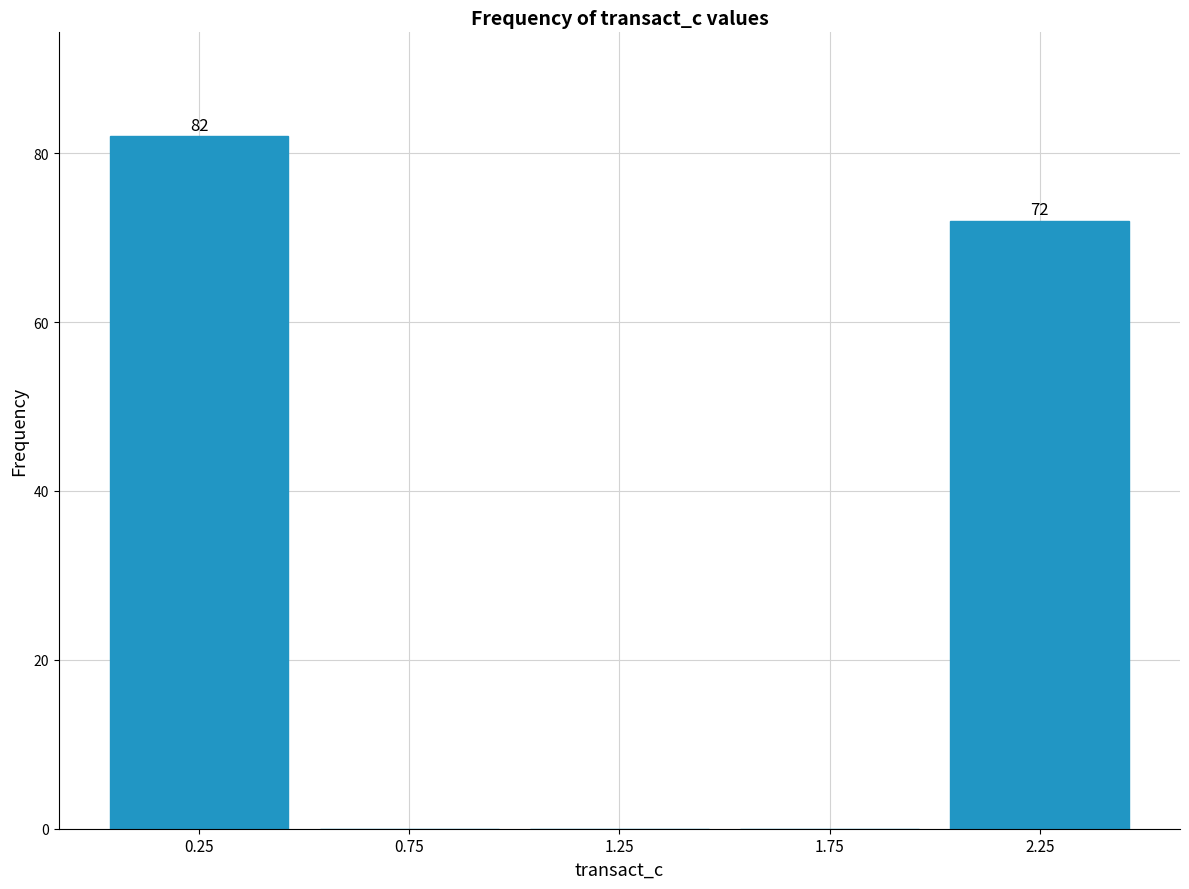

Over which range of the x-axis is the bar tallest?

0.0 to 0.5